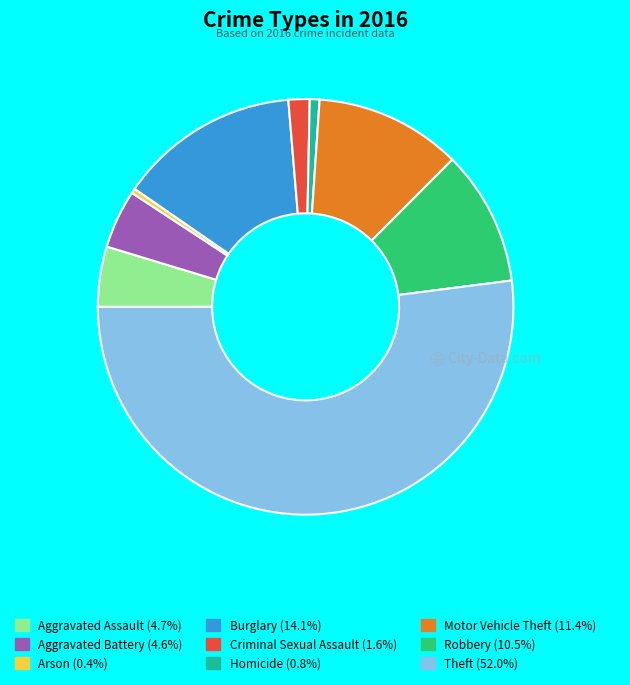

Is the sum of Criminal Sexual Assault and Robbery greater than half?

No